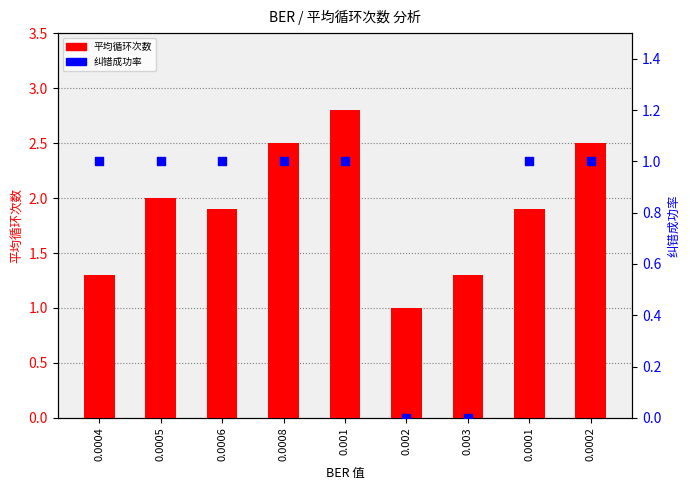

At which category is the sum across all series the highest?

0.001